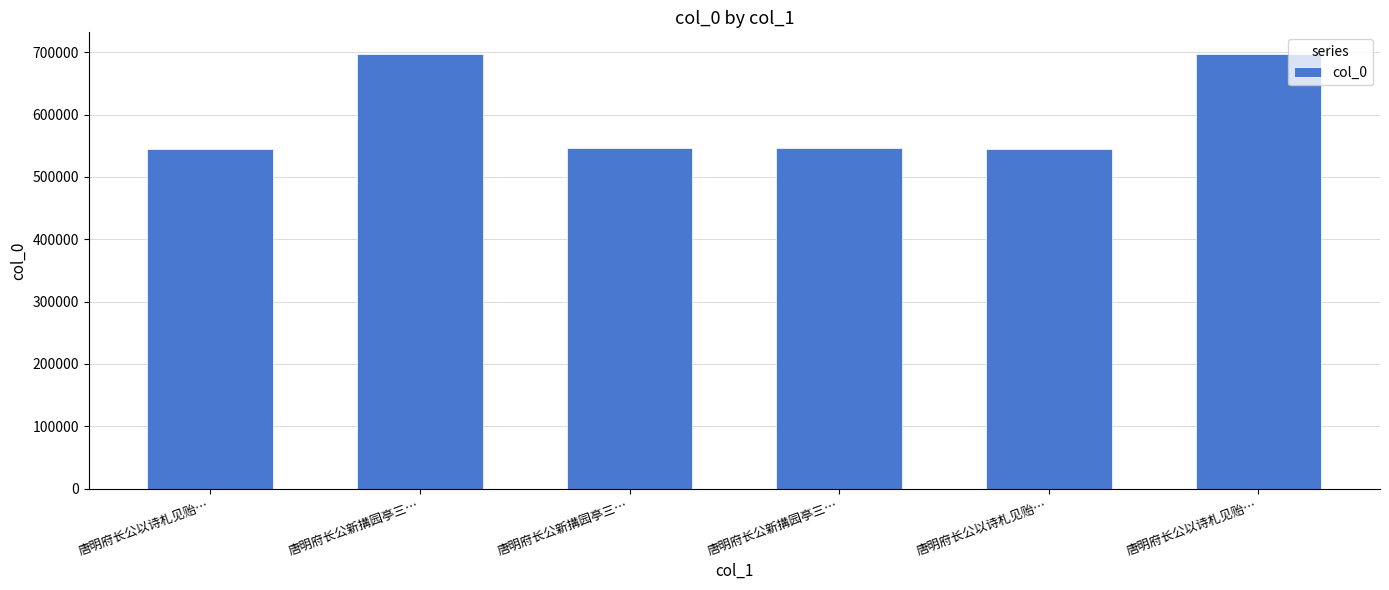

Are the bars horizontal?

No